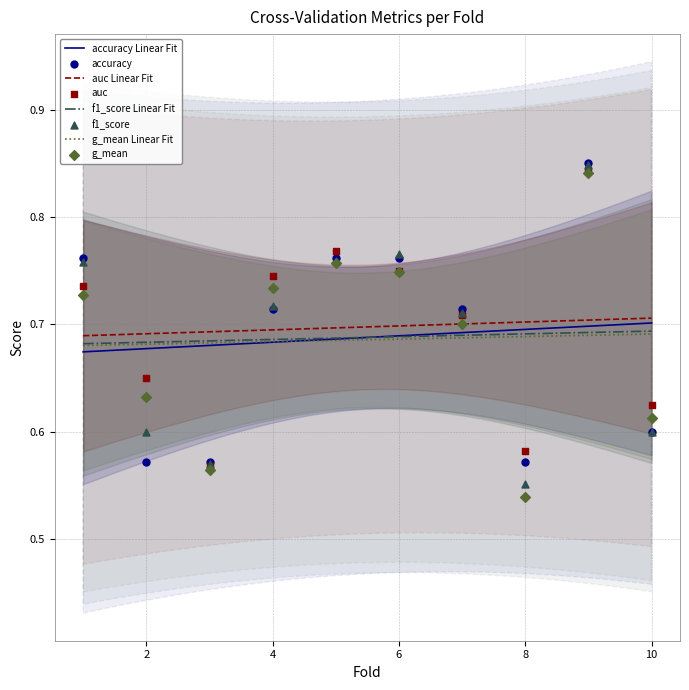

At which category is the sum across all series the highest?

9